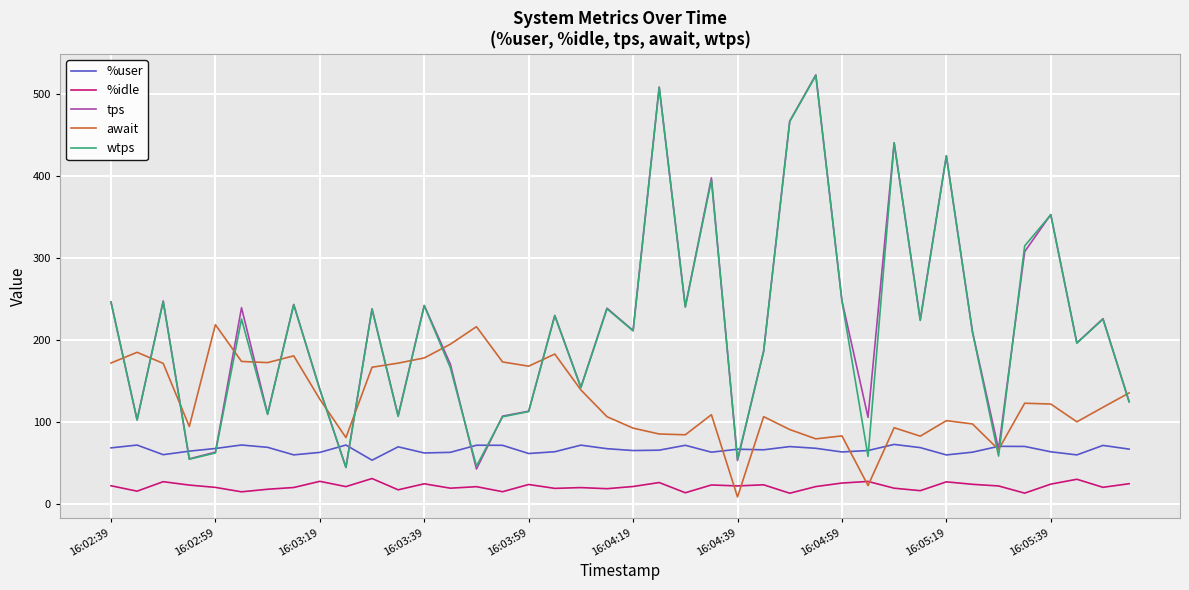

What is the lowest value of the wtps series?

44.8